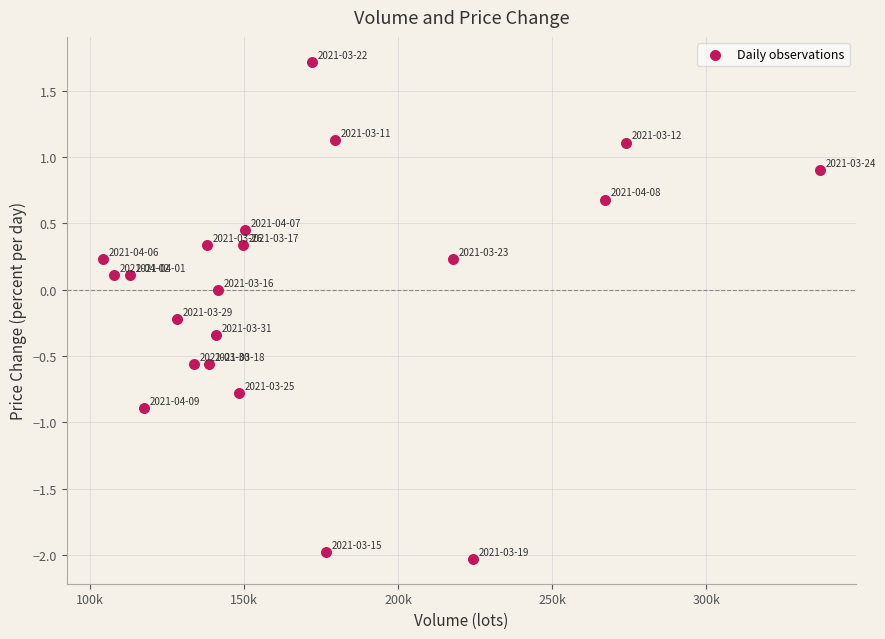

What is the range of X values (max minus min)?

232777.9